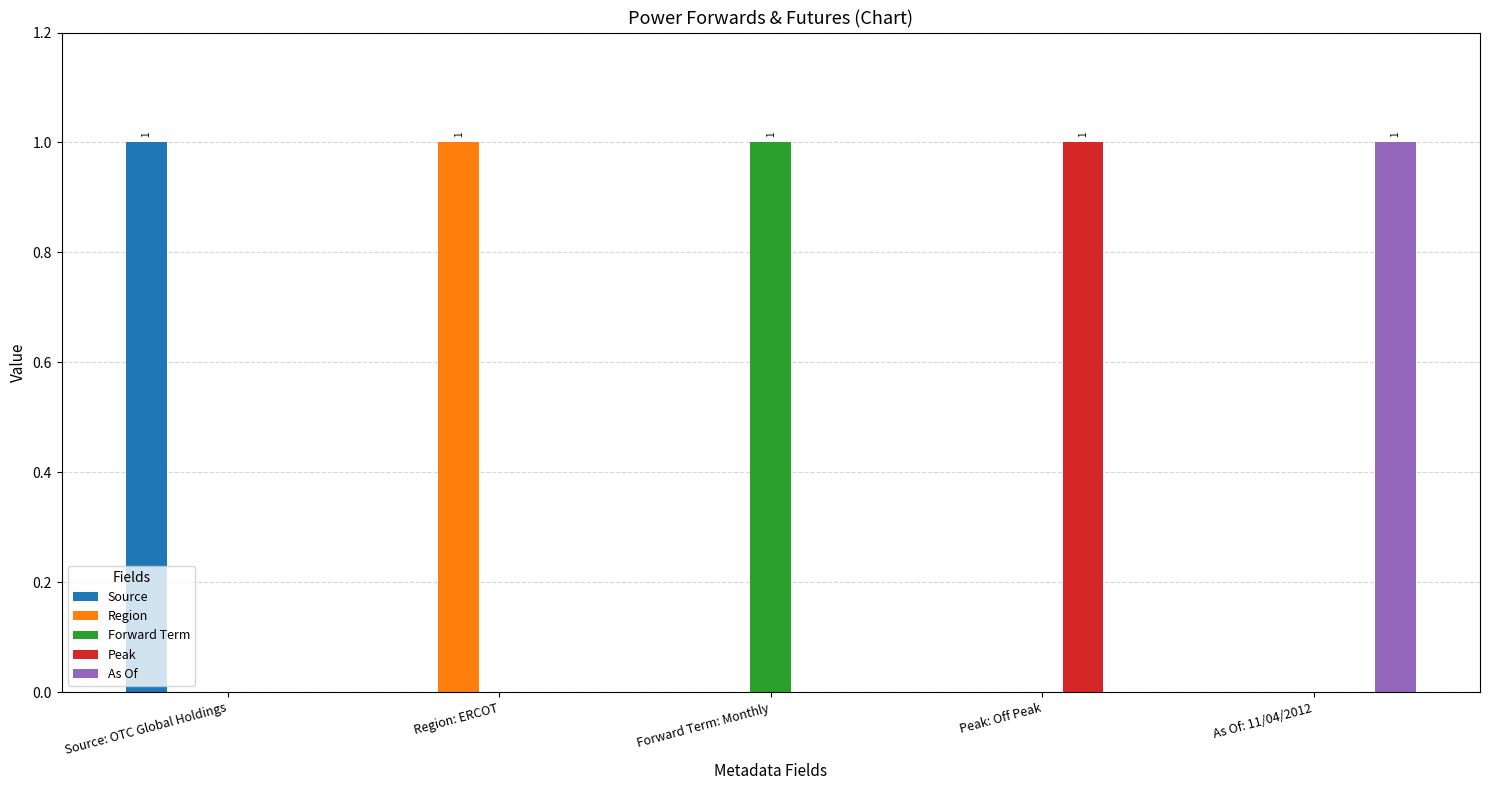

What is the sum of the Peak values at Source: OTC Global Holdings and Peak: Off Peak?

1